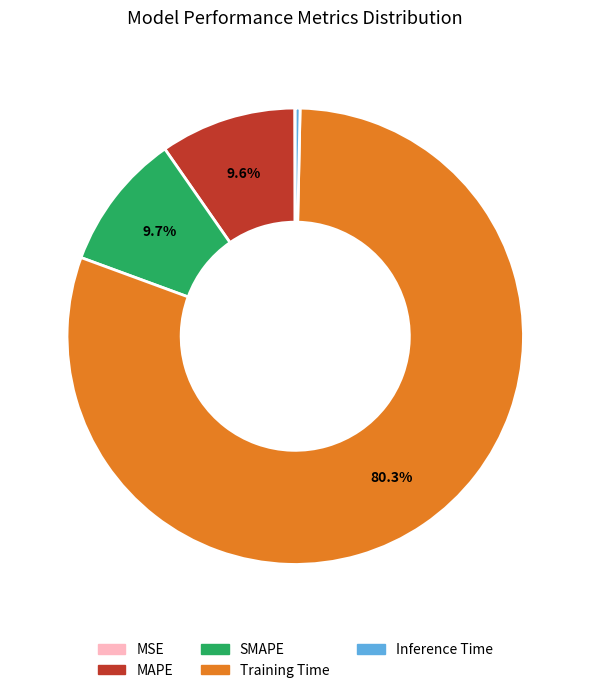

To the nearest percent, what portion does Training Time represent?

80%